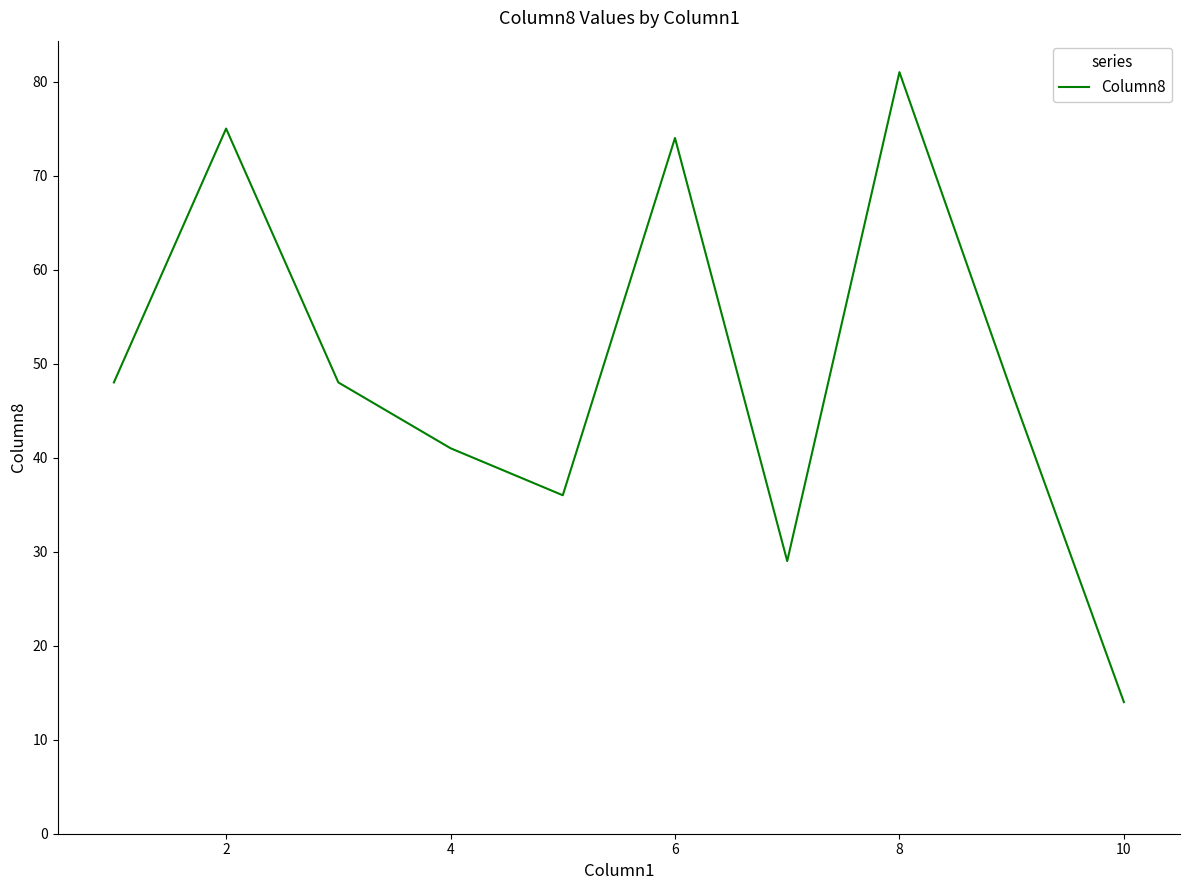

What is the maximum value shown in the chart?

81